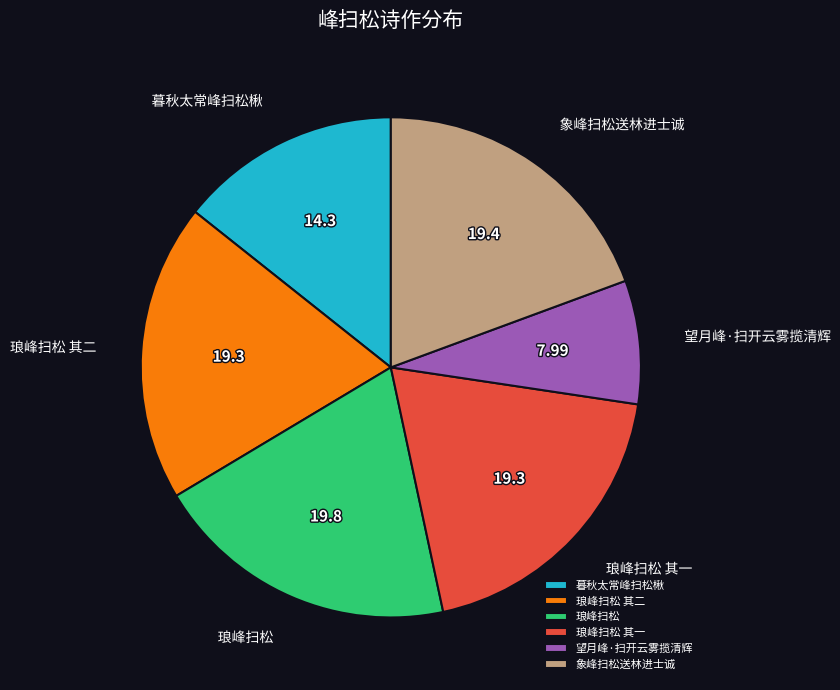

Is the sum of 琅峰扫松 其一 and 琅峰扫松 其二 greater than half?

No